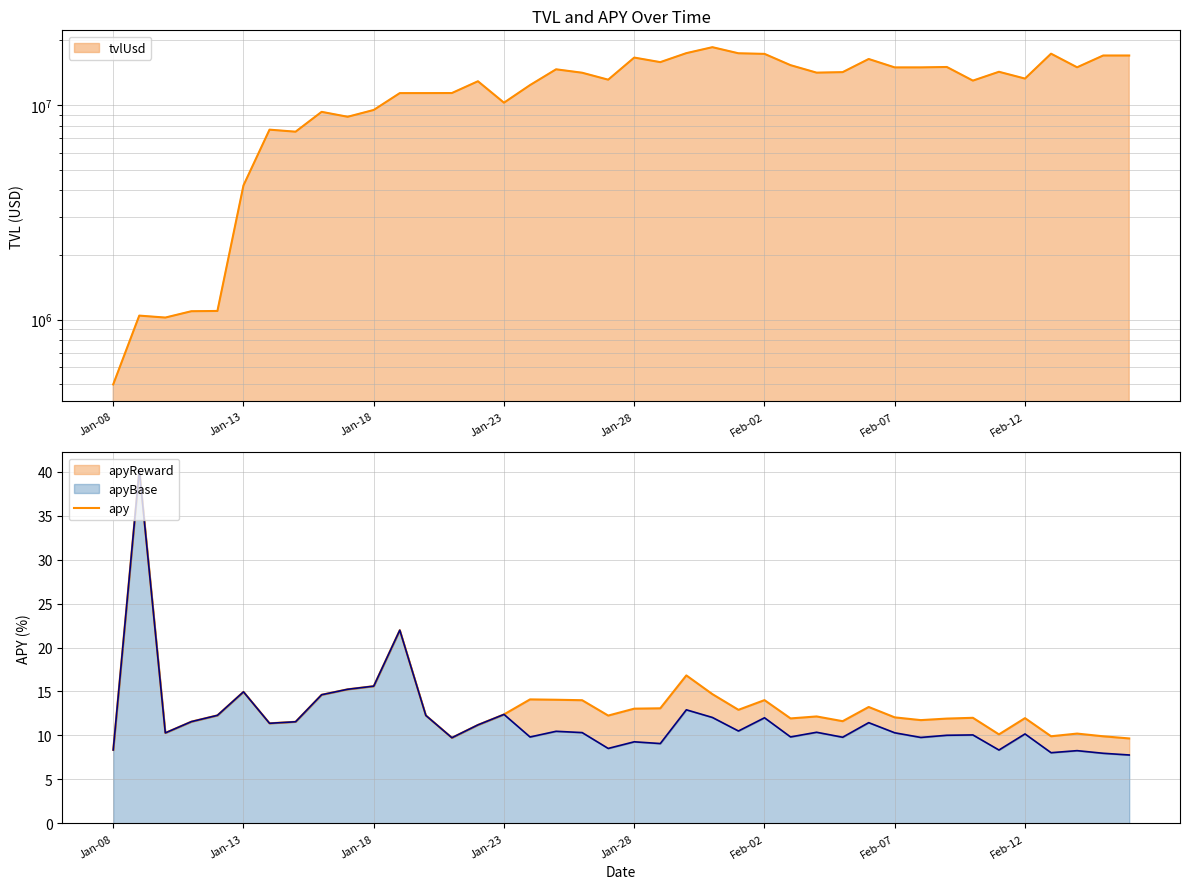

What is the value of the 18th point from the left?

14.1